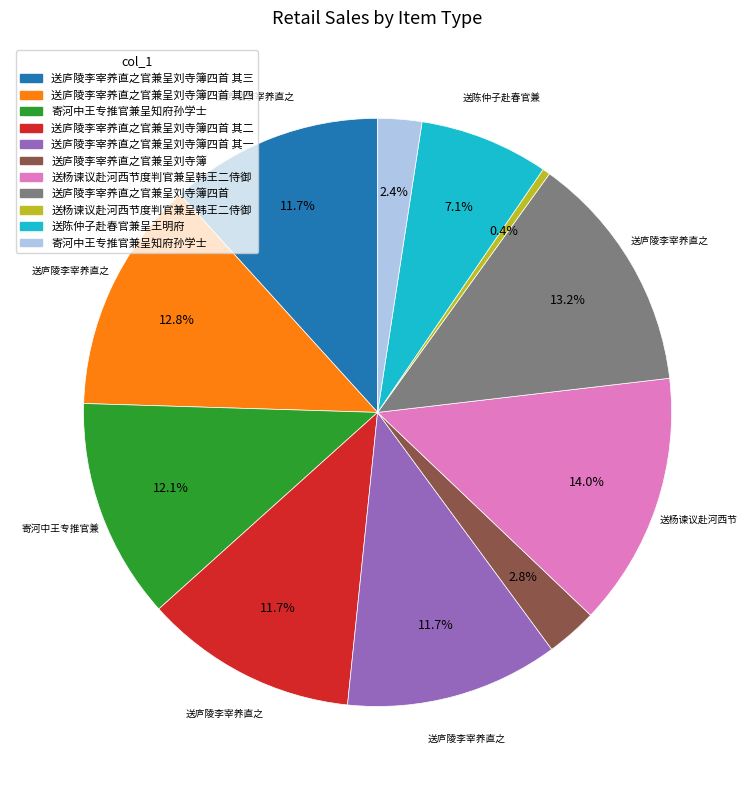

Is there any slice that represents more than half of the pie?

No